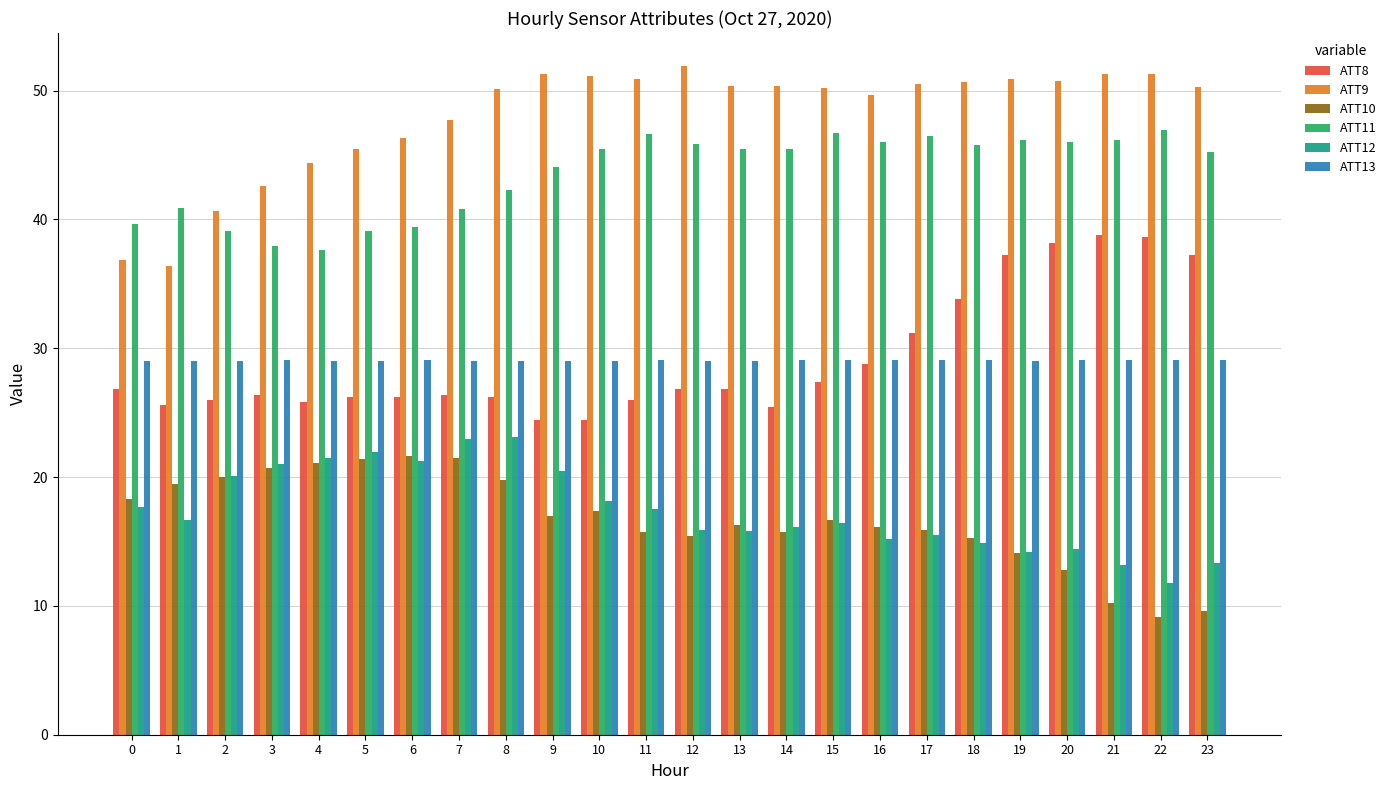

What are all the series names shown in the legend?

ATT8, ATT9, ATT10, ATT11, ATT12, ATT13